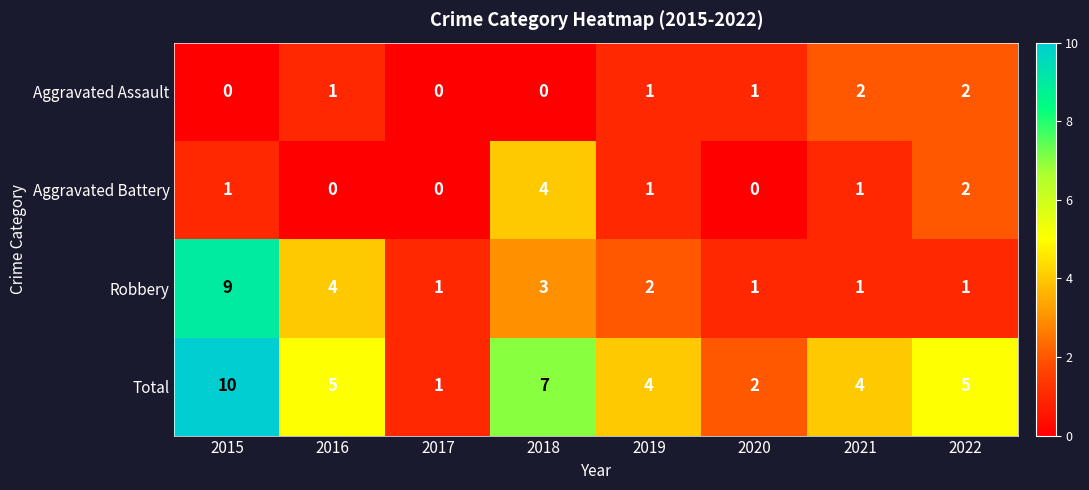

What is the spread (max minus min) of values at 2021?

3